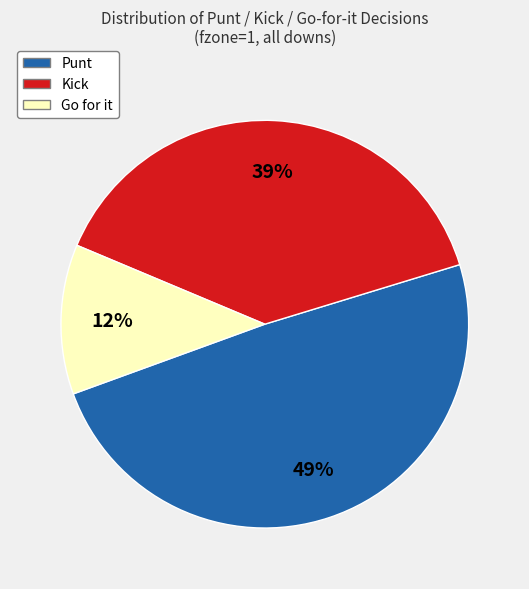

To the nearest percent, what portion does Punt represent?

49%